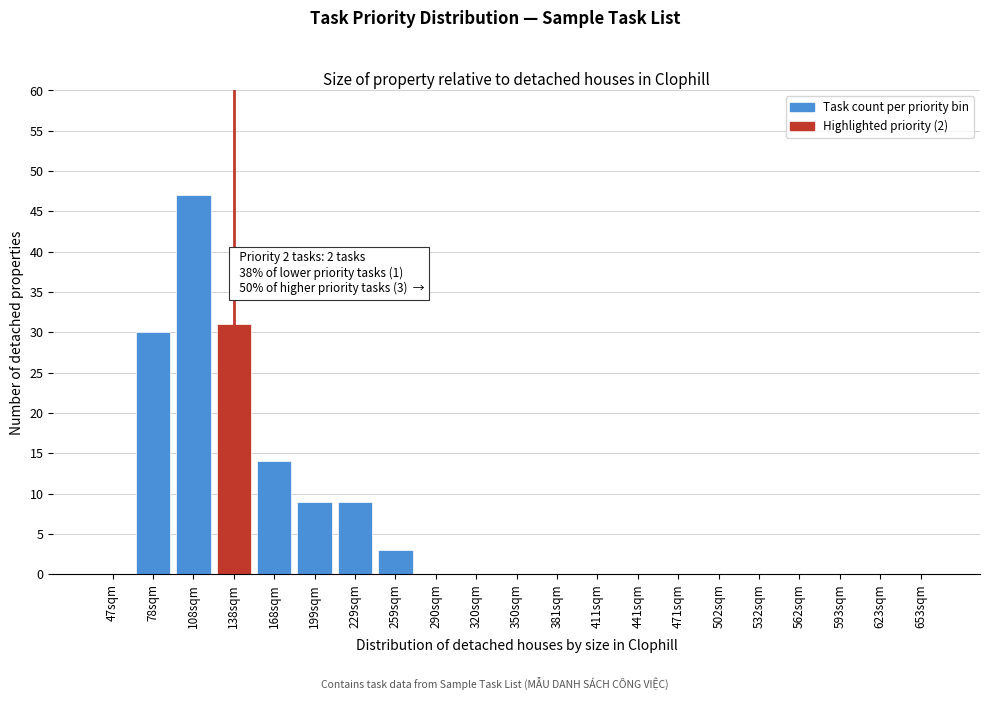

Reading left to right, what are all the values shown in this chart?

47sqm=0	78sqm=30	108sqm=47	138sqm=31	168sqm=14	199sqm=9	229sqm=9	259sqm=3	290sqm=0	320sqm=0	350sqm=0	381sqm=0	411sqm=0	441sqm=0	471sqm=0	502sqm=0	532sqm=0	562sqm=0	593sqm=0	623sqm=0	653sqm=0